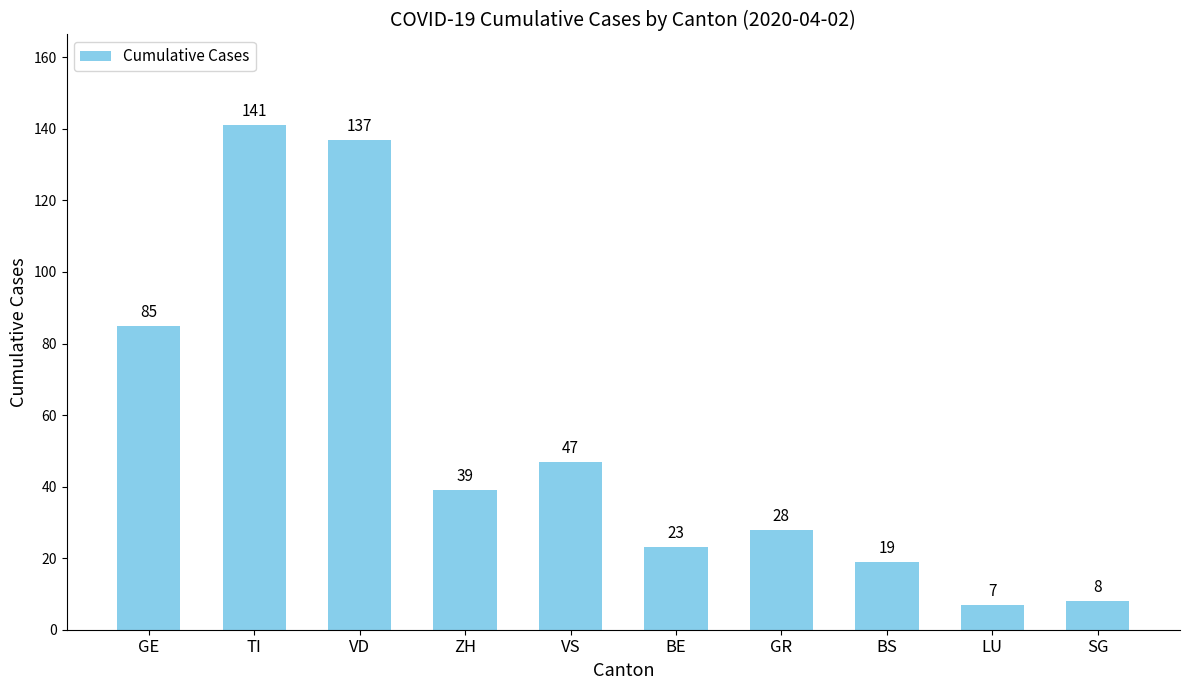

Reading left to right, extract all data points from this chart.

GE=85	TI=141	VD=137	ZH=39	VS=47	BE=23	GR=28	BS=19	LU=7	SG=8